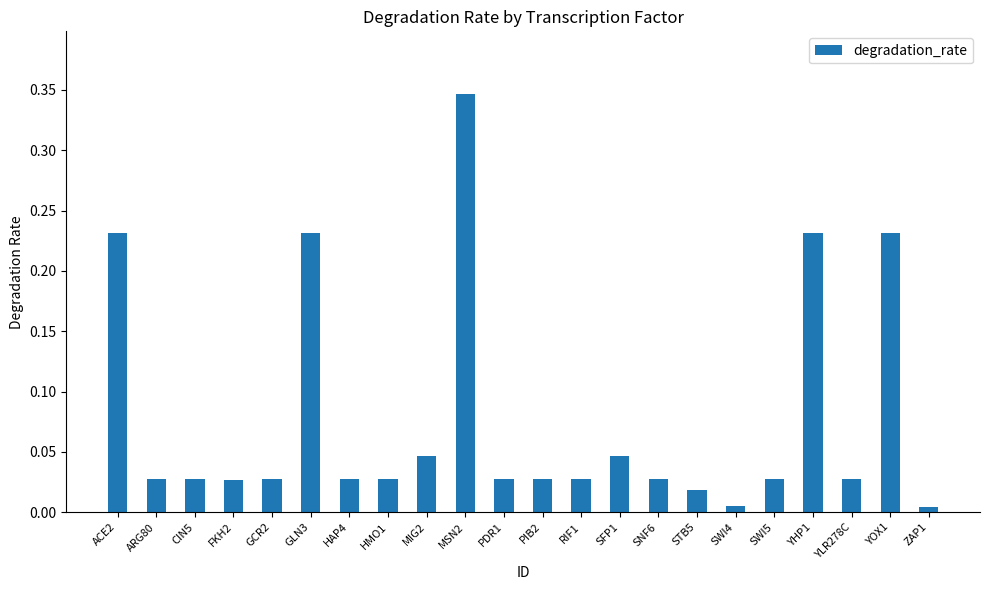

What is the sum of all values?

1.7